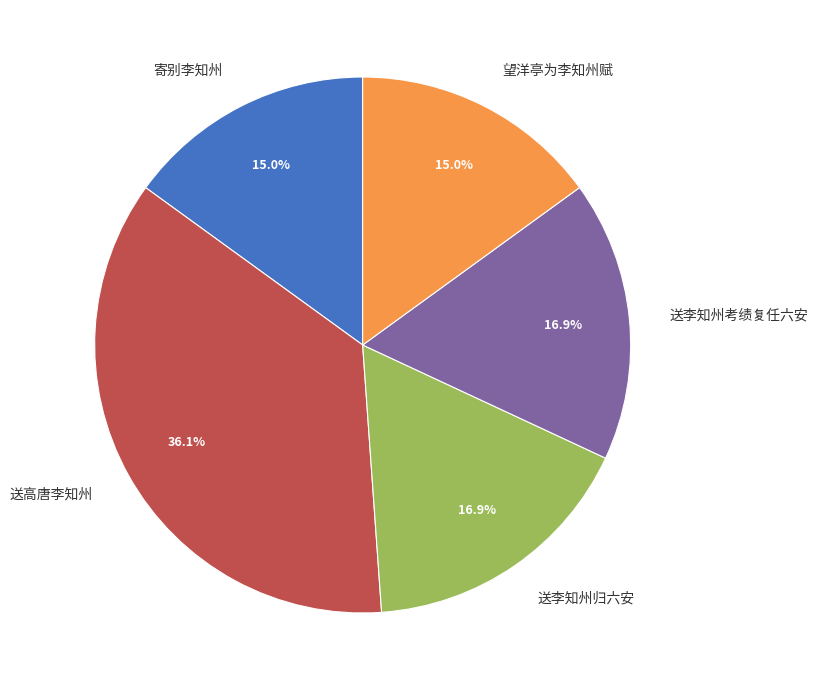

Does 望洋亭为李知州赋 represent more than half of the total?

No